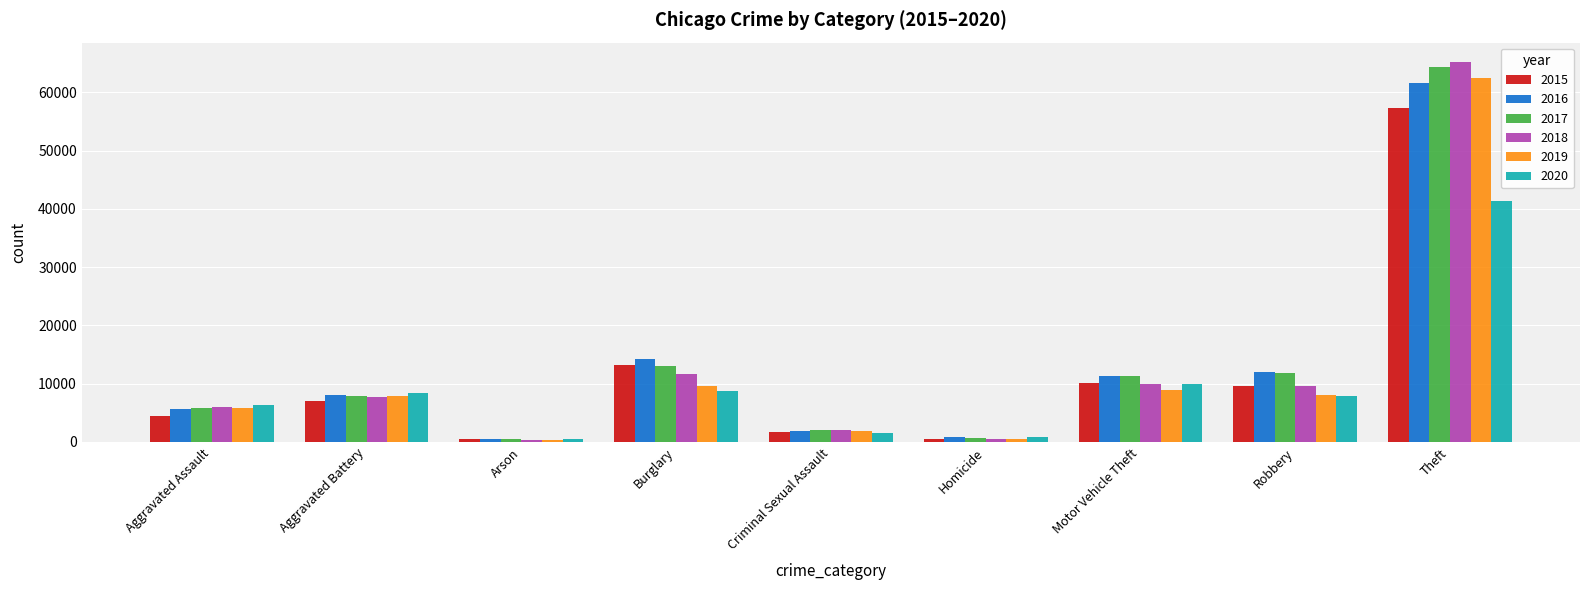

What is the sum of the 2019 values at Aggravated Battery and Aggravated Assault?

13699